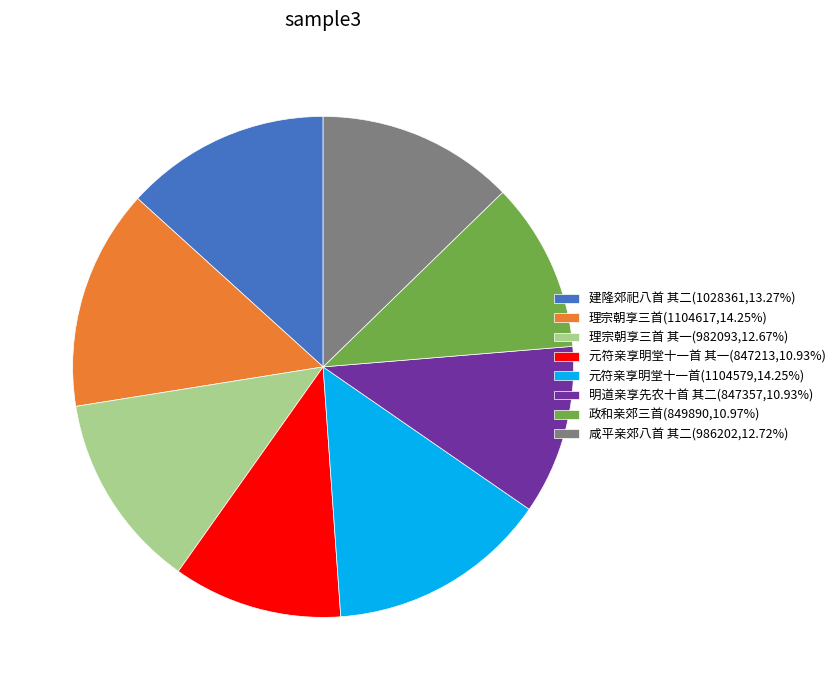

Is there a majority slice in this chart?

No